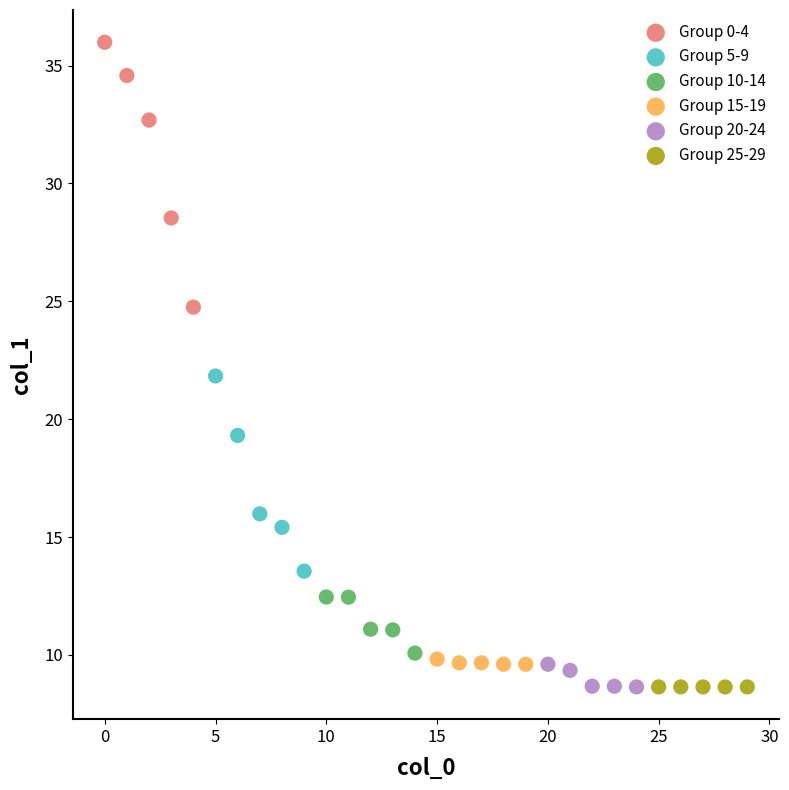

Which series contains the highest Y value?

Group 0-4